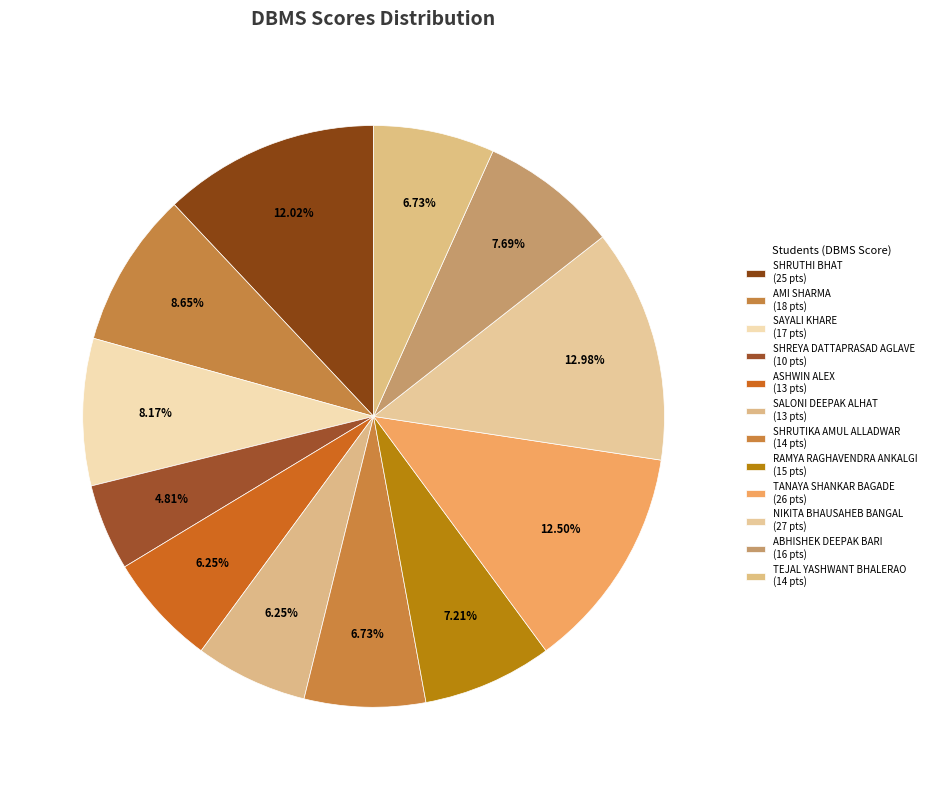

Which category has the biggest portion of the pie?

NIKITA BHAUSAHEB BANGAL